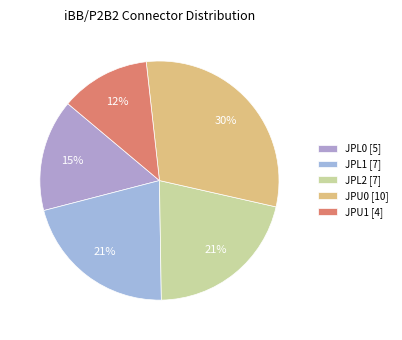

To the nearest percent, what is the combined percentage of JPL1 and JPU1?

33%